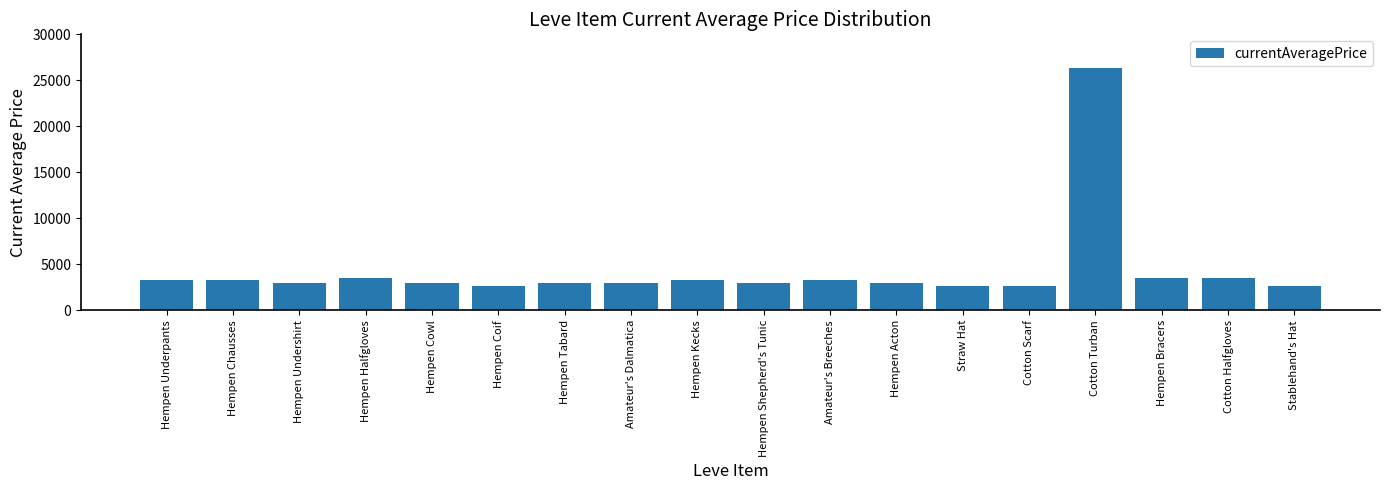

What is the label of the 17th bar from the right?

Hempen Chausses